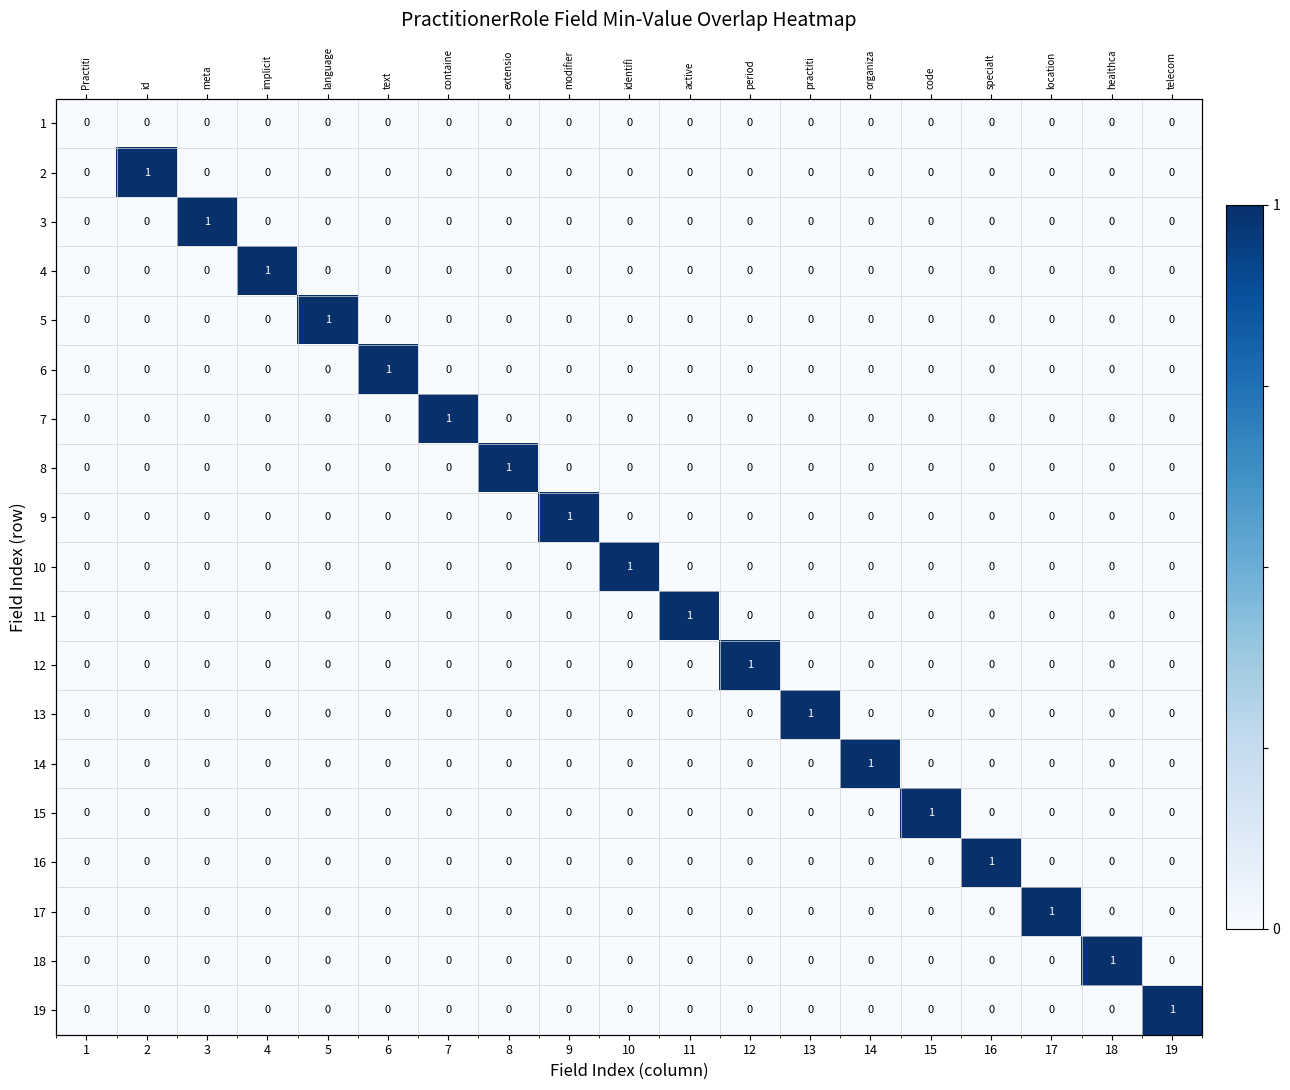

How many values in the 13 series exceed 0?

1